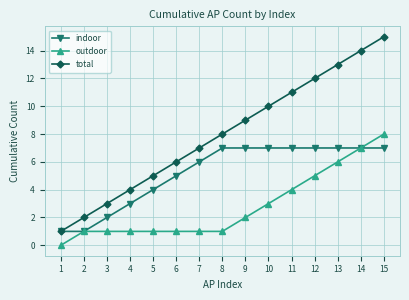

Which series has the largest range (max minus min)?

total